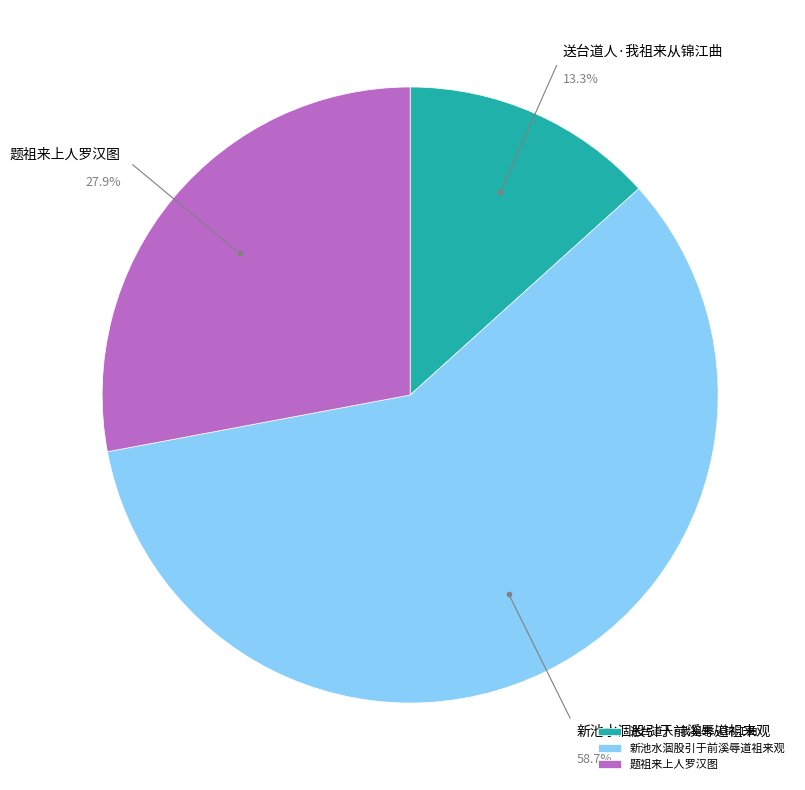

Does 题祖来上人罗汉图 represent more than half of the total?

No